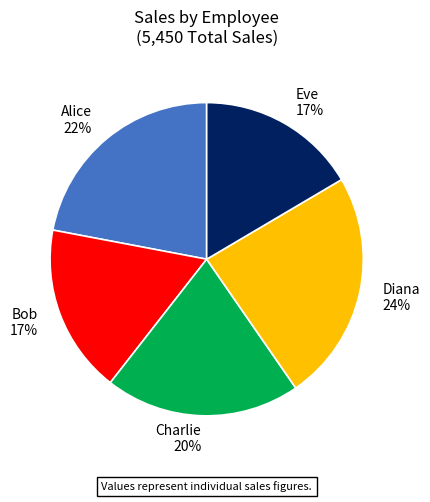

To the nearest percent, what is the combined percentage of Charlie and Eve?

37%